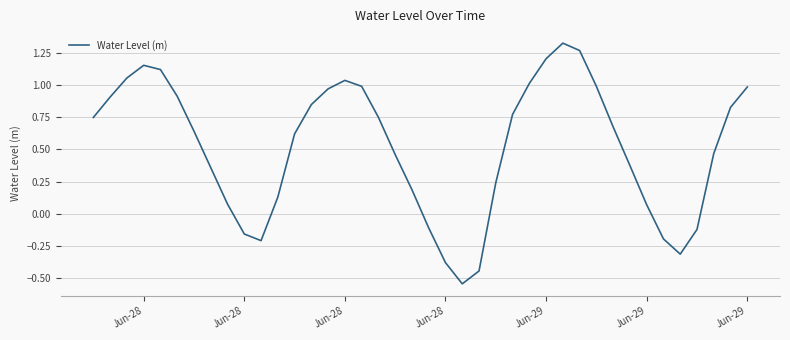

What is the difference between the maximum and minimum values?

1.9